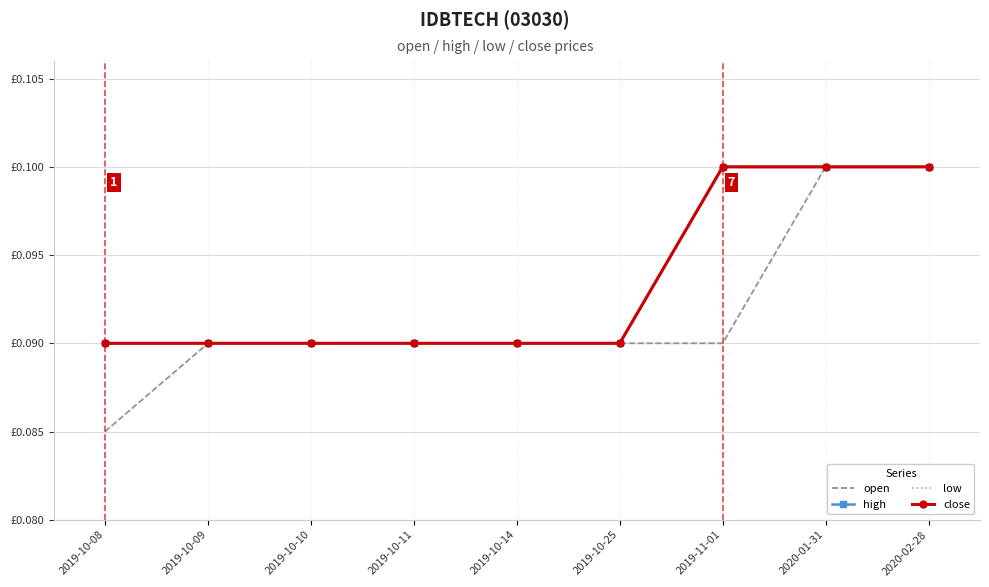

True or false: close and low intersect in this chart.

False